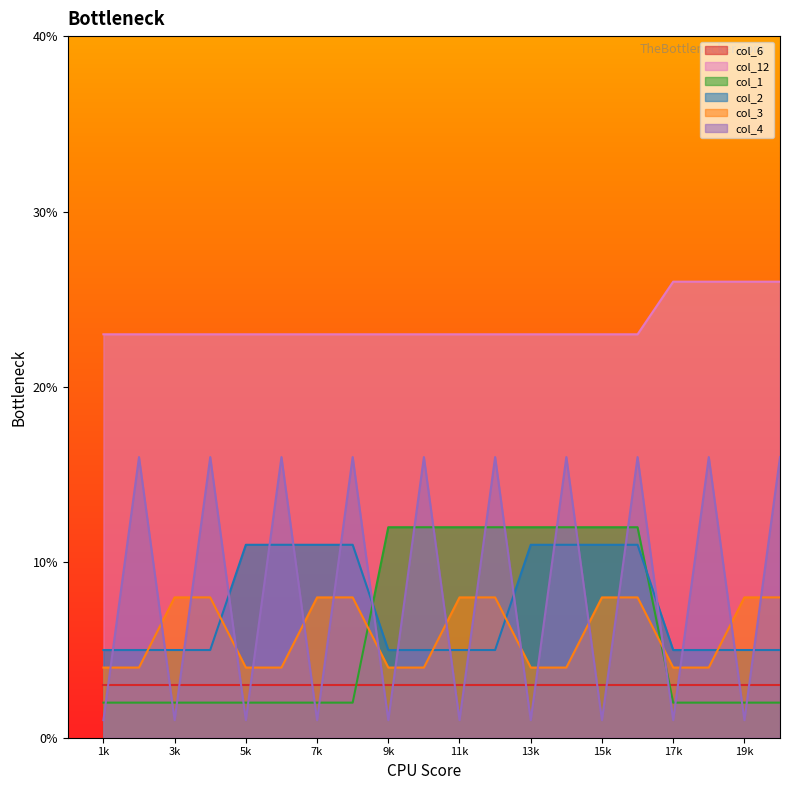

Is it true that col_2 equals 5 at 4?

True